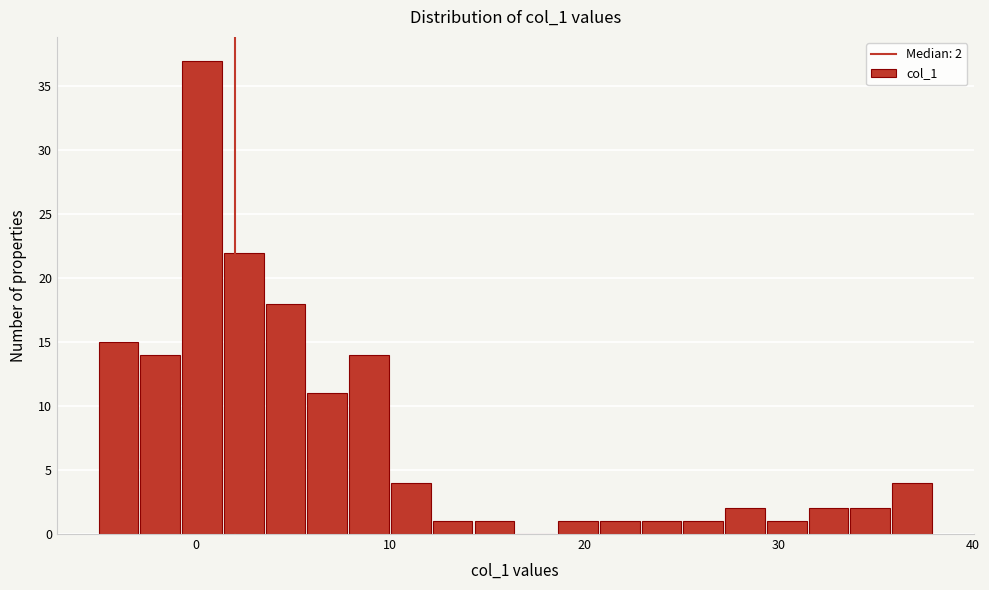

Around what value on the x-axis is the tallest bar? Give the approximate position of its centre, as read against the axis.

0